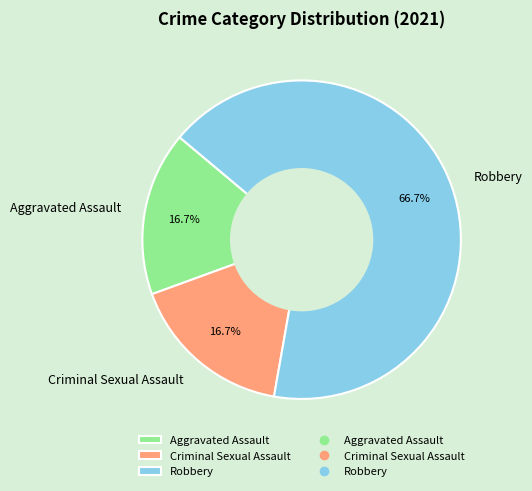

The Aggravated Assault slice represents 17% of the pie. True or false?

True